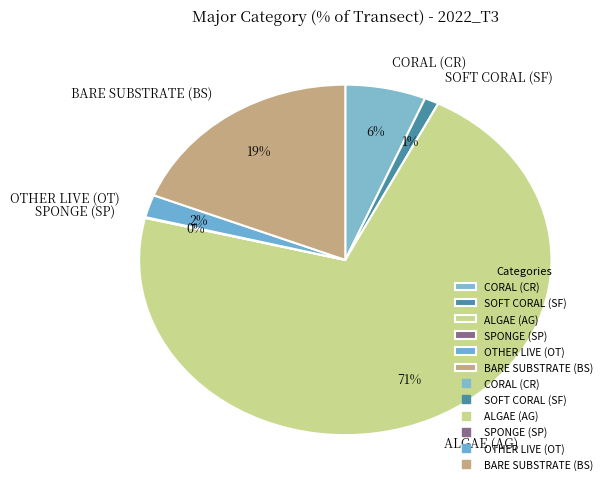

Between OTHER LIVE (OT) and CORAL (CR), which is larger?

CORAL (CR)